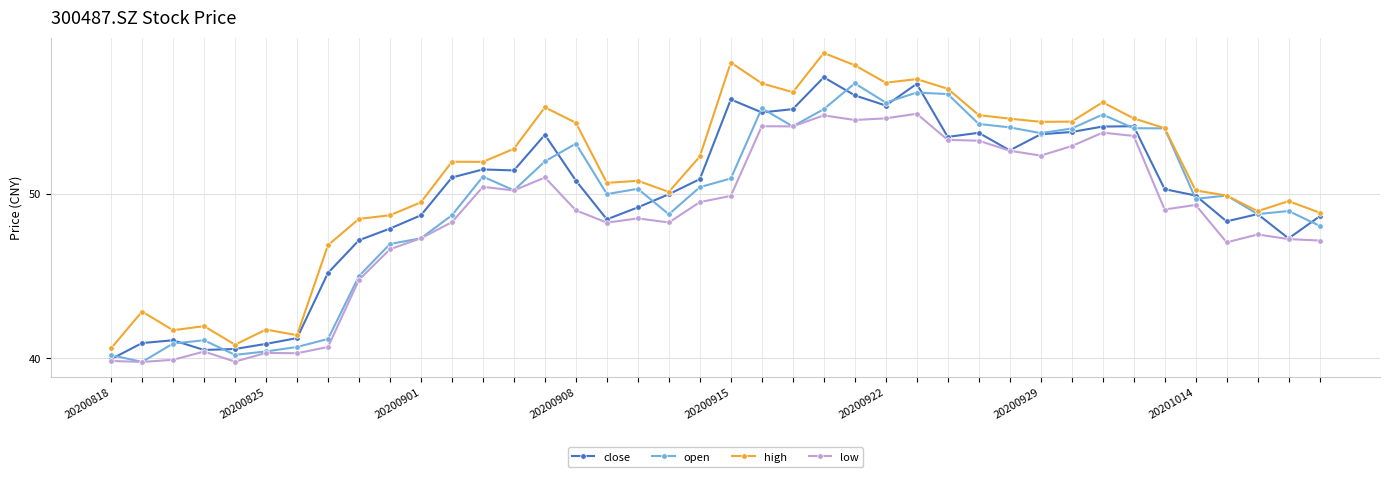

Which series has the largest total across all categories?

high